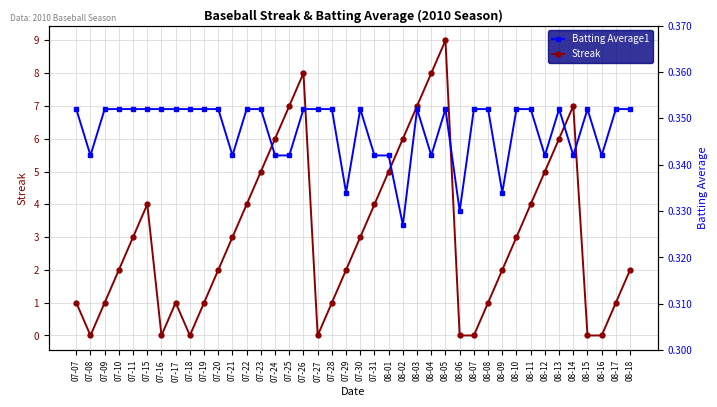

True or false: Batting Average1 and Streak cross at least once.

True